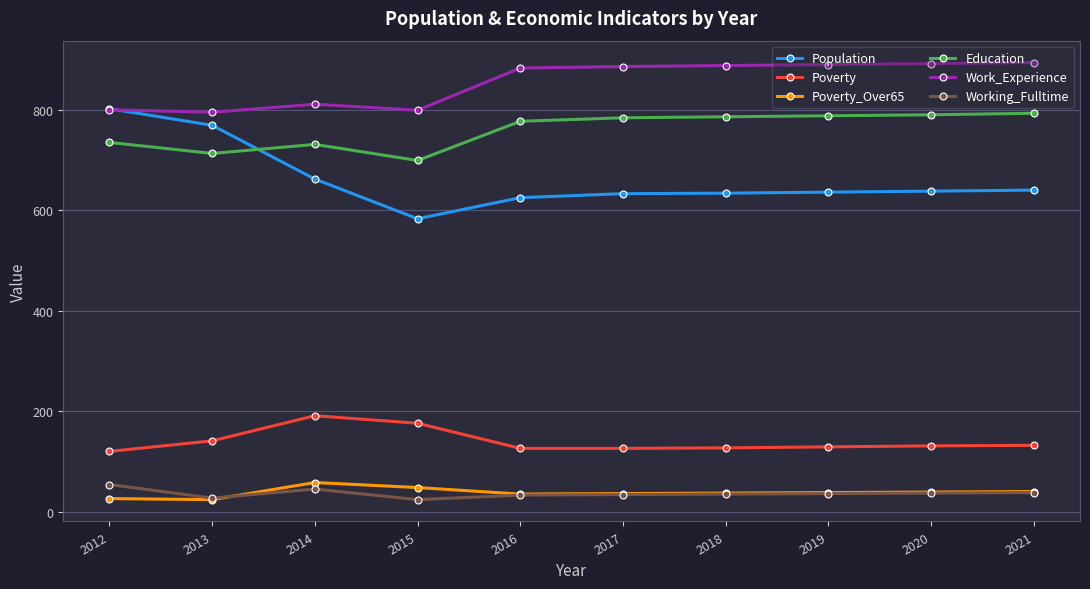

What is the difference between the Working_Fulltime values at 2013 and 2016?

6